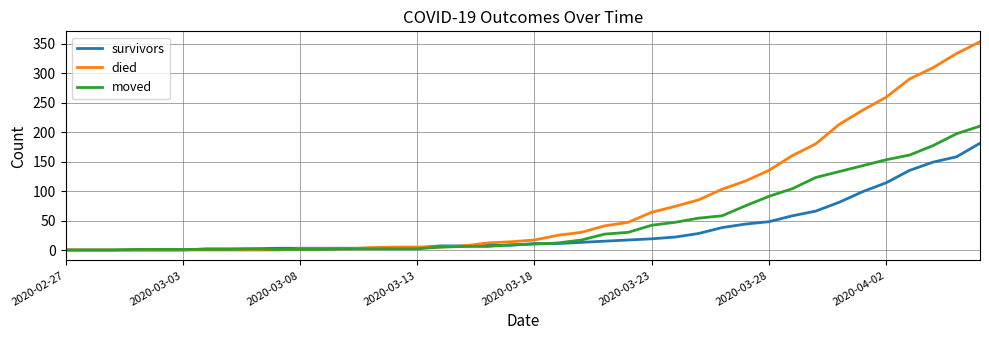

List the series in order of their overall mean, lowest first.

survivors, moved, died